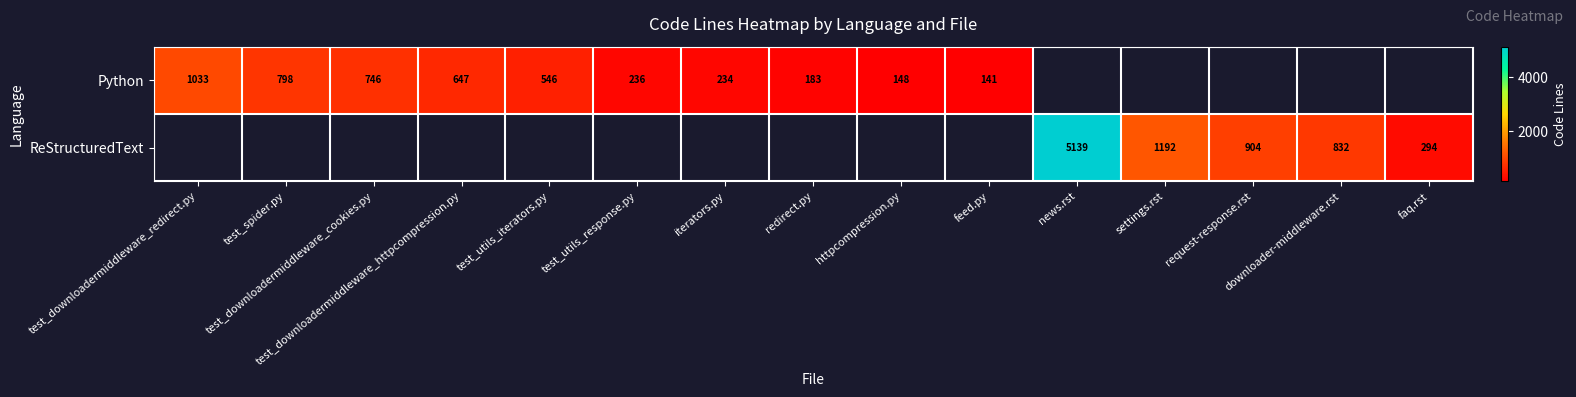

What is the difference between the maximum and second lowest values in the ReStructuredText series?

4307.0